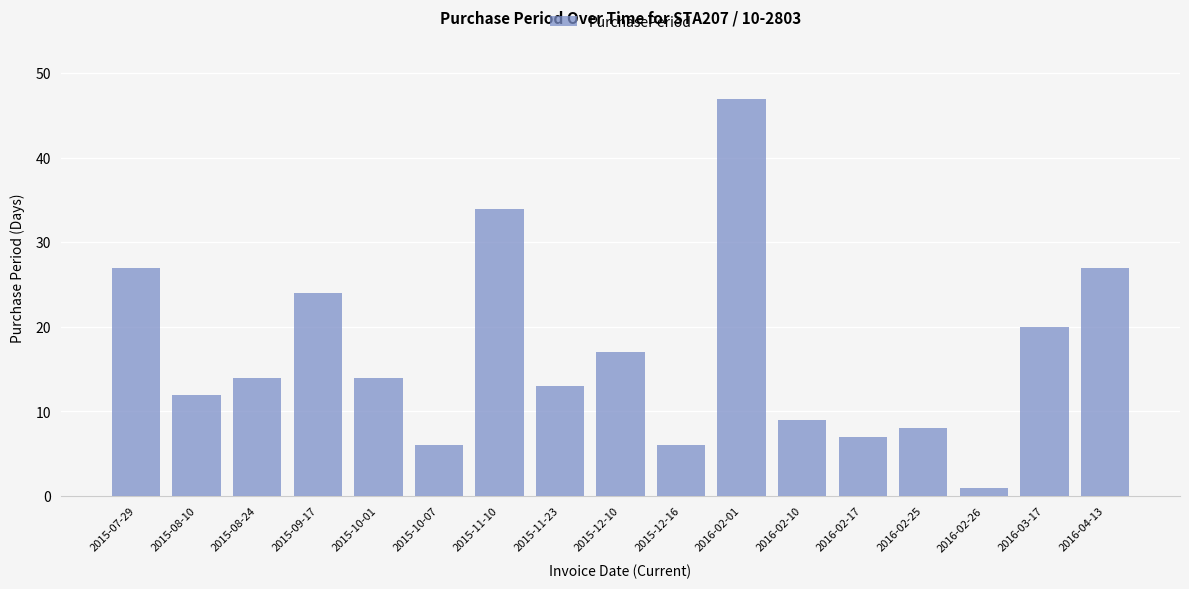

Which category has the lowest value across all series?

2016-02-26